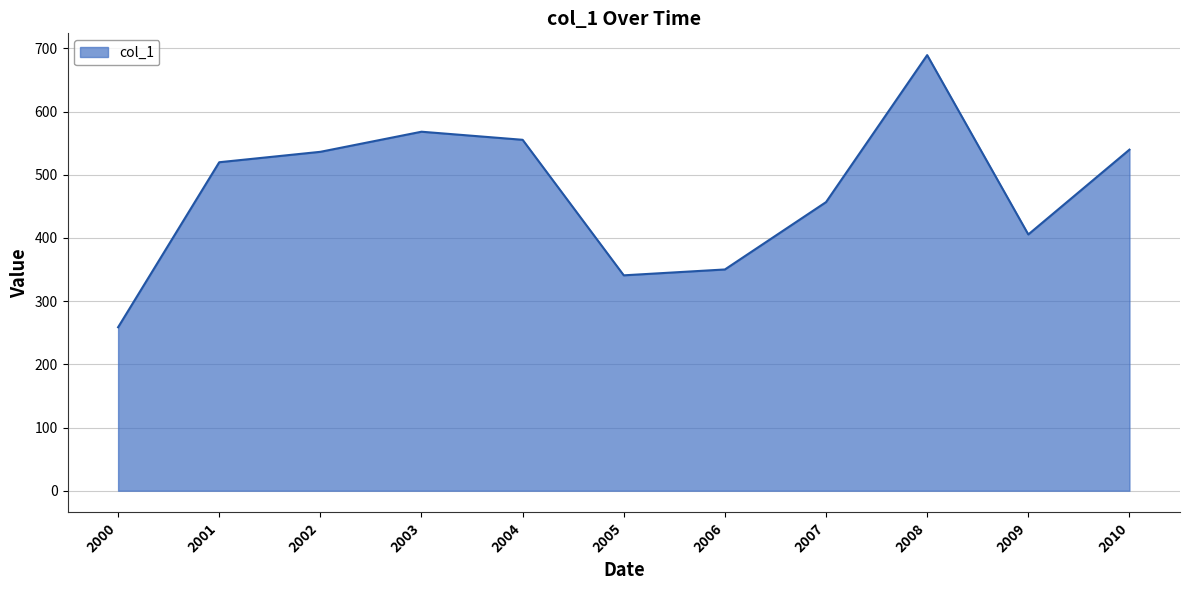

Approximately how many times larger is the value at 2002 compared to 2005?

1.6